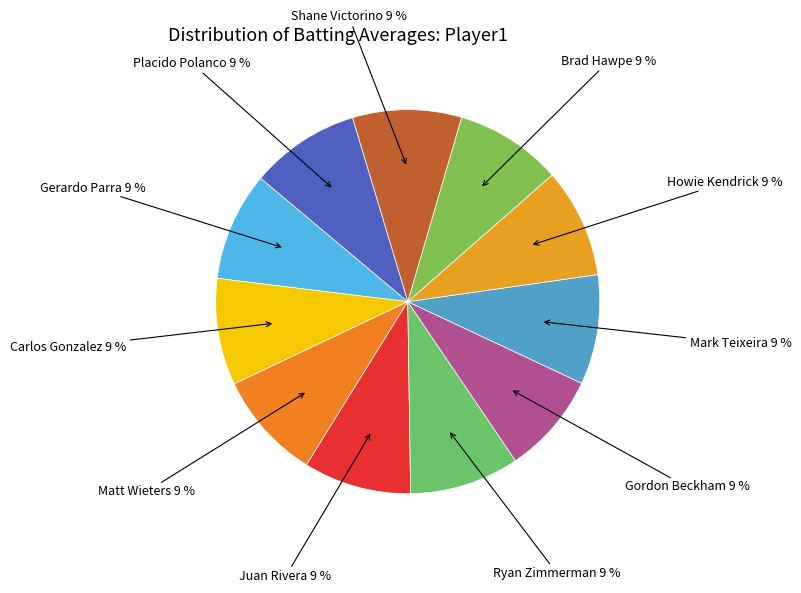

Count the number of slices in the pie.

11